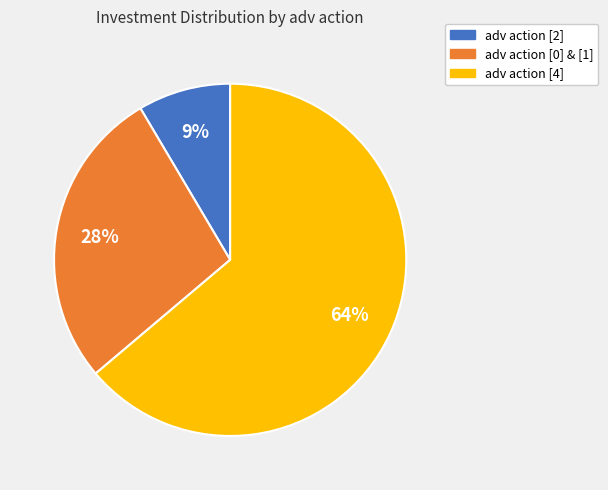

To the nearest percent, what percentage of the pie is adv action [2]?

9%